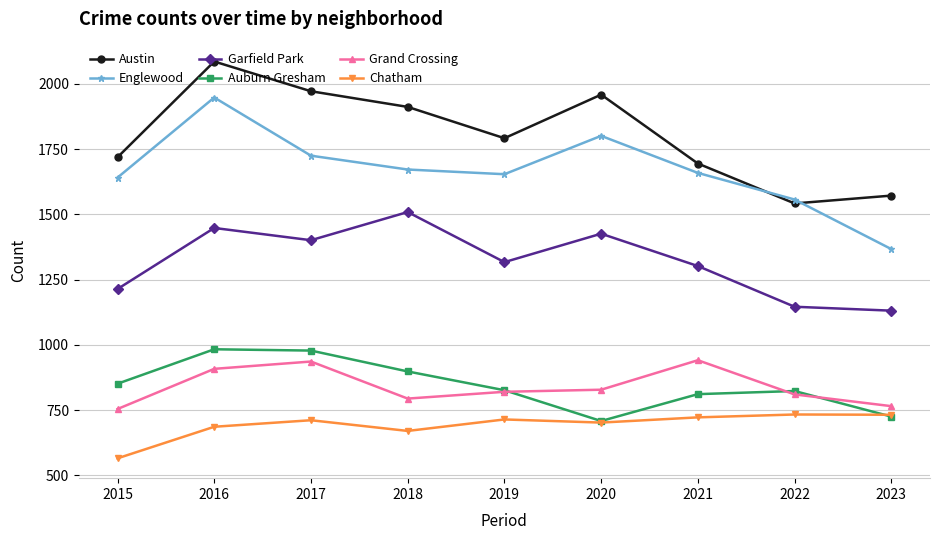

List the series in order of their peak value, lowest first.

Chatham, Grand Crossing, Auburn Gresham, Garfield Park, Englewood, Austin